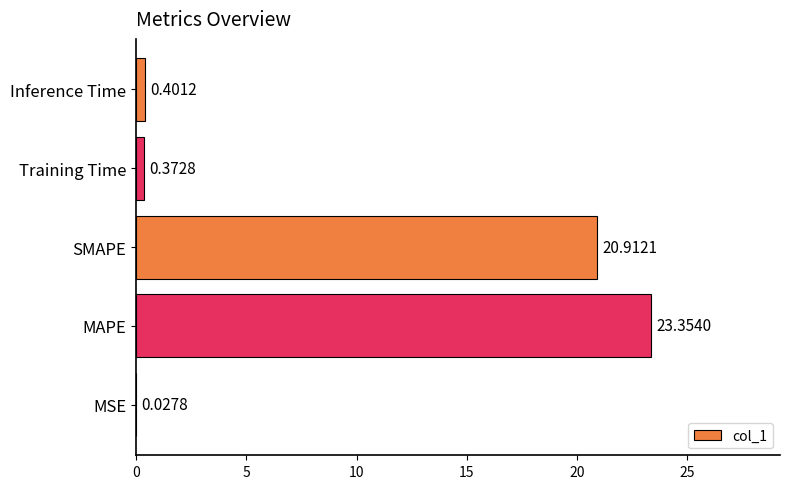

What is the sum of the values at SMAPE and Training Time?

21.3